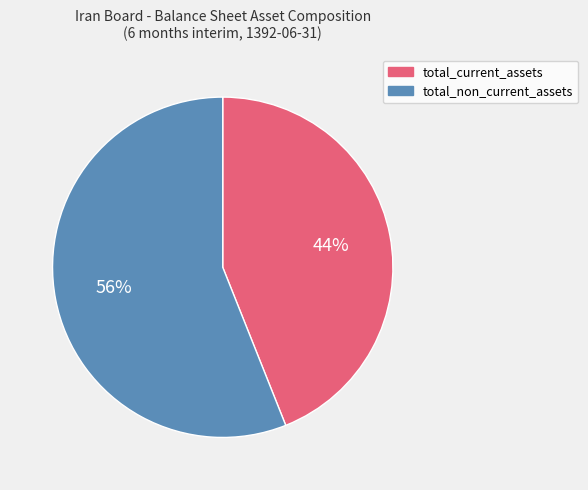

Approximately how many times larger is the value at total_non_current_assets compared to total_current_assets?

1.3